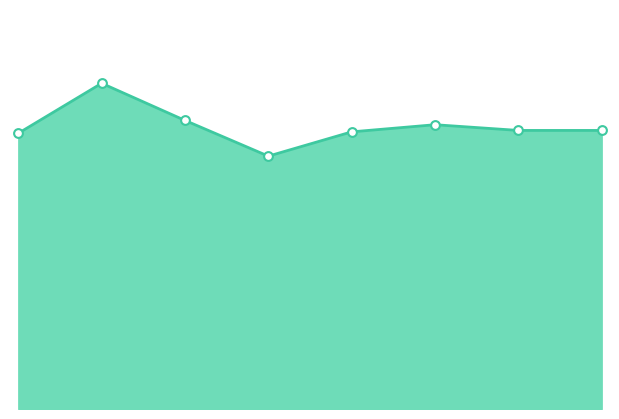

Which series reaches the maximum Y coordinate?

Total line